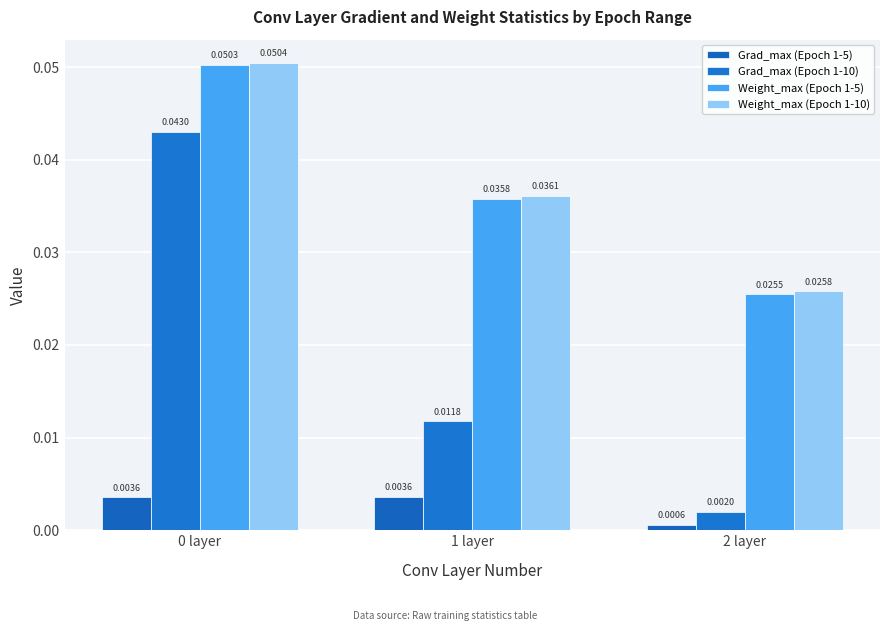

The value of Grad_max (Epoch 1-5) at 2 layer is 0.0. True or false?

False